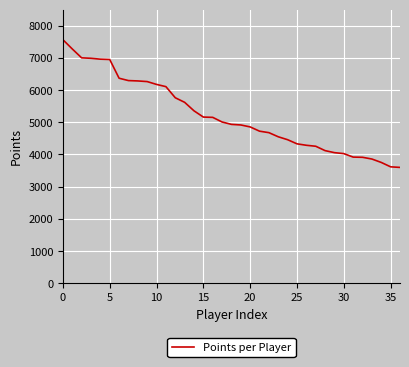

What is the smallest value displayed?

3598